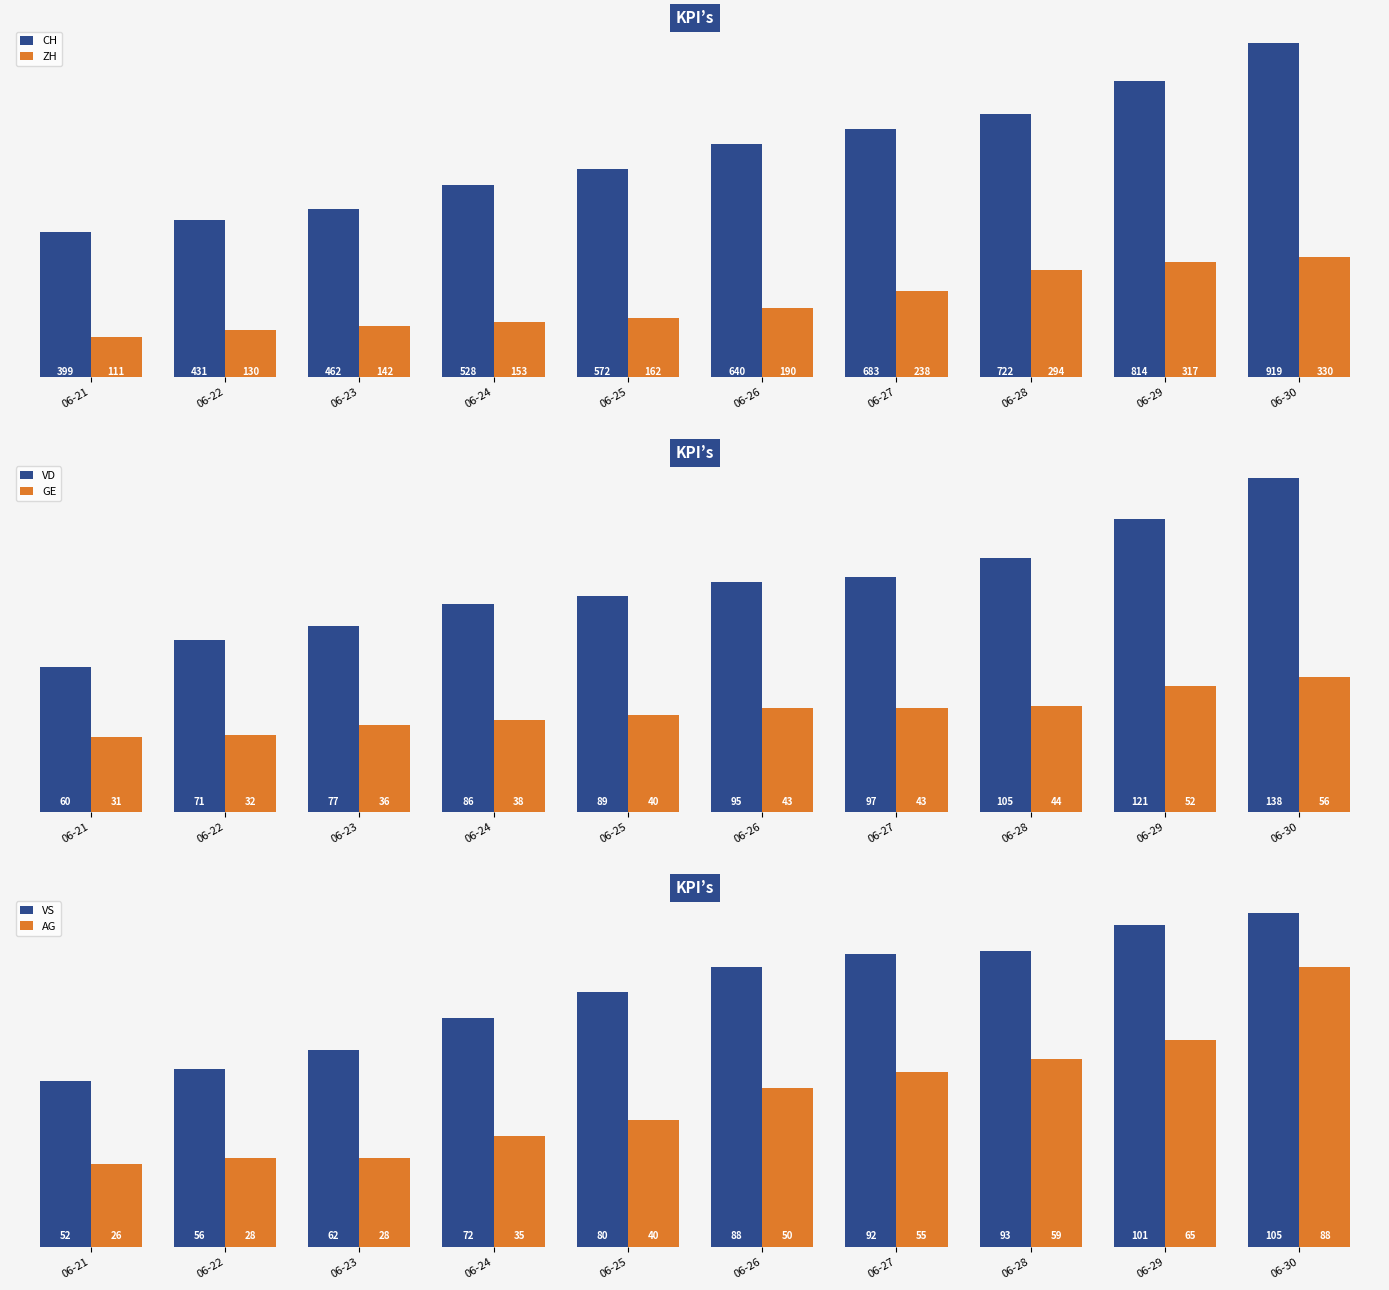

List the series in order of their peak value, lowest first.

GE, AG, VS, VD, ZH, CH